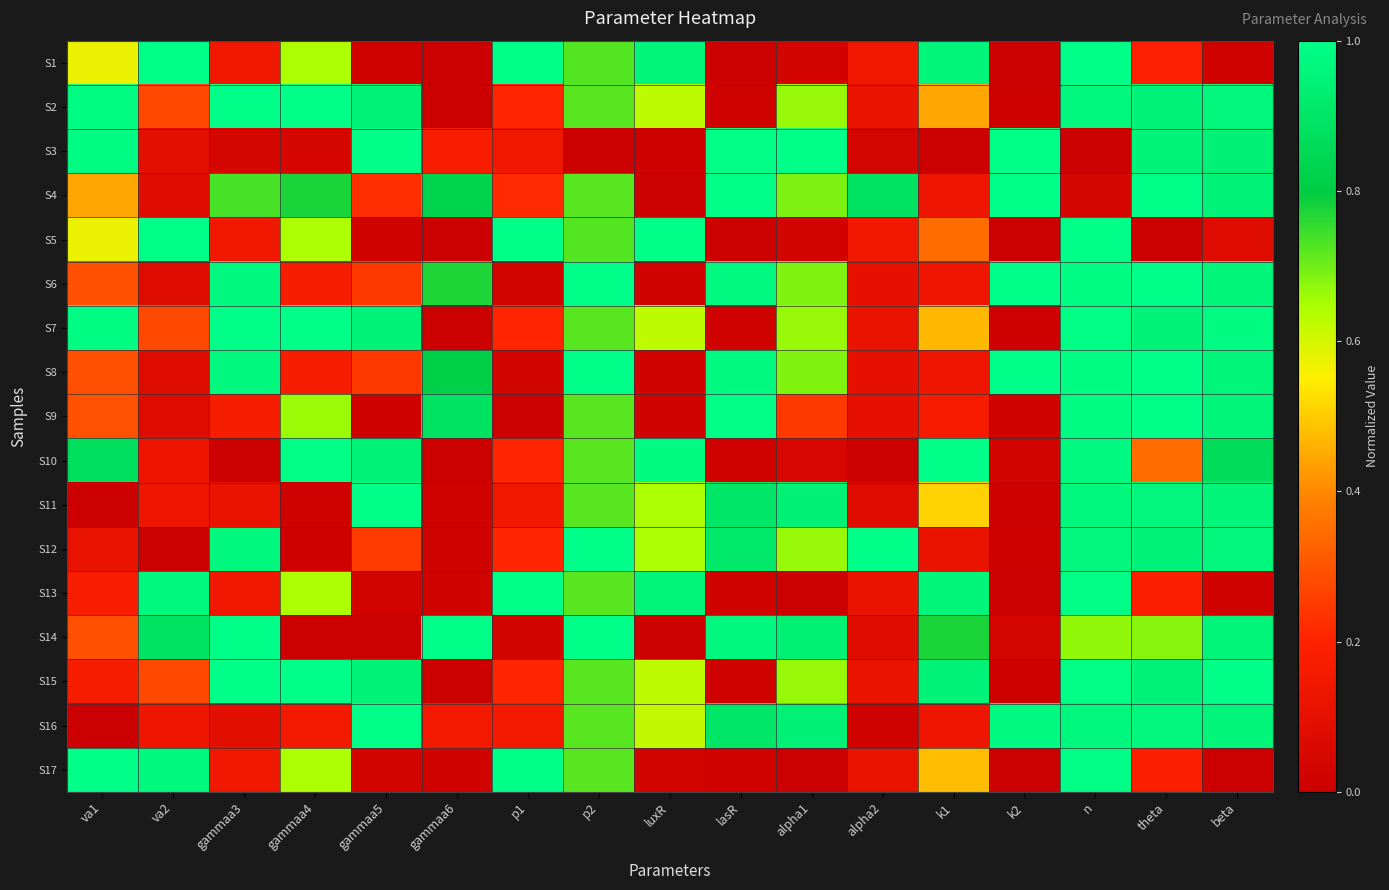

Reading right to left, what are all the values shown in this chart?

S1: beta=0.0	theta=0.2	n=1.0	k2=0.0	k1=1.0	alpha2=0.1	alpha1=0.0	lasR=0.0	luxR=1.0	p2=0.7	p1=1.0	gammaa6=0.0	gammaa5=0.0	gammaa4=0.6	gammaa3=0.1	va2=1.0	va1=0.6
S2: beta=1.0	theta=0.9	n=1.0	k2=0.0	k1=0.4	alpha2=0.1	alpha1=0.7	lasR=0.0	luxR=0.6	p2=0.7	p1=0.2	gammaa6=0.0	gammaa5=0.9	gammaa4=1.0	gammaa3=1.0	va2=0.3	va1=1.0
S3: beta=0.9	theta=1.0	n=0.0	k2=1.0	k1=0.0	alpha2=0.0	alpha1=1.0	lasR=1.0	luxR=0.0	p2=0.0	p1=0.1	gammaa6=0.2	gammaa5=1.0	gammaa4=0.0	gammaa3=0.0	va2=0.1	va1=1.0
S4: beta=1.0	theta=1.0	n=0.0	k2=1.0	k1=0.1	alpha2=0.9	alpha1=0.7	lasR=1.0	luxR=0.0	p2=0.7	p1=0.2	gammaa6=0.8	gammaa5=0.2	gammaa4=0.8	gammaa3=0.7	va2=0.1	va1=0.4
S5: beta=0.1	theta=0.0	n=1.0	k2=0.0	k1=0.3	alpha2=0.1	alpha1=0.0	lasR=0.0	luxR=1.0	p2=0.7	p1=1.0	gammaa6=0.0	gammaa5=0.0	gammaa4=0.6	gammaa3=0.1	va2=1.0	va1=0.6
S6: beta=1.0	theta=1.0	n=1.0	k2=1.0	k1=0.1	alpha2=0.1	alpha1=0.7	lasR=1.0	luxR=0.0	p2=1.0	p1=0.0	gammaa6=0.8	gammaa5=0.2	gammaa4=0.2	gammaa3=1.0	va2=0.1	va1=0.3
S7: beta=1.0	theta=1.0	n=1.0	k2=0.0	k1=0.5	alpha2=0.1	alpha1=0.7	lasR=0.0	luxR=0.6	p2=0.7	p1=0.2	gammaa6=0.0	gammaa5=0.9	gammaa4=1.0	gammaa3=1.0	va2=0.3	va1=1.0
S8: beta=1.0	theta=1.0	n=1.0	k2=1.0	k1=0.1	alpha2=0.1	alpha1=0.7	lasR=1.0	luxR=0.0	p2=1.0	p1=0.0	gammaa6=0.8	gammaa5=0.2	gammaa4=0.2	gammaa3=1.0	va2=0.1	va1=0.3
S9: beta=1.0	theta=1.0	n=1.0	k2=0.0	k1=0.2	alpha2=0.1	alpha1=0.2	lasR=1.0	luxR=0.0	p2=0.7	p1=0.0	gammaa6=0.9	gammaa5=0.0	gammaa4=0.7	gammaa3=0.2	va2=0.1	va1=0.3
S10: beta=0.9	theta=0.3	n=1.0	k2=0.0	k1=1.0	alpha2=0.0	alpha1=0.0	lasR=0.0	luxR=1.0	p2=0.7	p1=0.2	gammaa6=0.0	gammaa5=0.9	gammaa4=1.0	gammaa3=0.0	va2=0.1	va1=0.9
S11: beta=1.0	theta=1.0	n=1.0	k2=0.0	k1=0.5	alpha2=0.1	alpha1=0.9	lasR=0.9	luxR=0.6	p2=0.7	p1=0.1	gammaa6=0.0	gammaa5=1.0	gammaa4=0.0	gammaa3=0.1	va2=0.1	va1=0.0
S12: beta=1.0	theta=1.0	n=1.0	k2=0.0	k1=0.1	alpha2=1.0	alpha1=0.7	lasR=0.9	luxR=0.6	p2=1.0	p1=0.2	gammaa6=0.0	gammaa5=0.2	gammaa4=0.0	gammaa3=1.0	va2=0.0	va1=0.1
S13: beta=0.0	theta=0.2	n=1.0	k2=0.0	k1=1.0	alpha2=0.1	alpha1=0.0	lasR=0.0	luxR=1.0	p2=0.7	p1=1.0	gammaa6=0.0	gammaa5=0.0	gammaa4=0.6	gammaa3=0.1	va2=1.0	va1=0.2
S14: beta=1.0	theta=0.7	n=0.7	k2=0.0	k1=0.8	alpha2=0.1	alpha1=0.9	lasR=1.0	luxR=0.0	p2=1.0	p1=0.0	gammaa6=1.0	gammaa5=0.0	gammaa4=0.0	gammaa3=1.0	va2=0.9	va1=0.3
S15: beta=1.0	theta=1.0	n=1.0	k2=0.0	k1=1.0	alpha2=0.1	alpha1=0.7	lasR=0.0	luxR=0.6	p2=0.7	p1=0.2	gammaa6=0.0	gammaa5=0.9	gammaa4=1.0	gammaa3=1.0	va2=0.3	va1=0.2
S16: beta=1.0	theta=1.0	n=1.0	k2=1.0	k1=0.1	alpha2=0.0	alpha1=0.9	lasR=0.9	luxR=0.6	p2=0.7	p1=0.1	gammaa6=0.2	gammaa5=1.0	gammaa4=0.2	gammaa3=0.1	va2=0.1	va1=0.0
S17: beta=0.0	theta=0.2	n=1.0	k2=0.0	k1=0.5	alpha2=0.1	alpha1=0.0	lasR=0.0	luxR=0.0	p2=0.7	p1=1.0	gammaa6=0.0	gammaa5=0.0	gammaa4=0.6	gammaa3=0.1	va2=1.0	va1=1.0